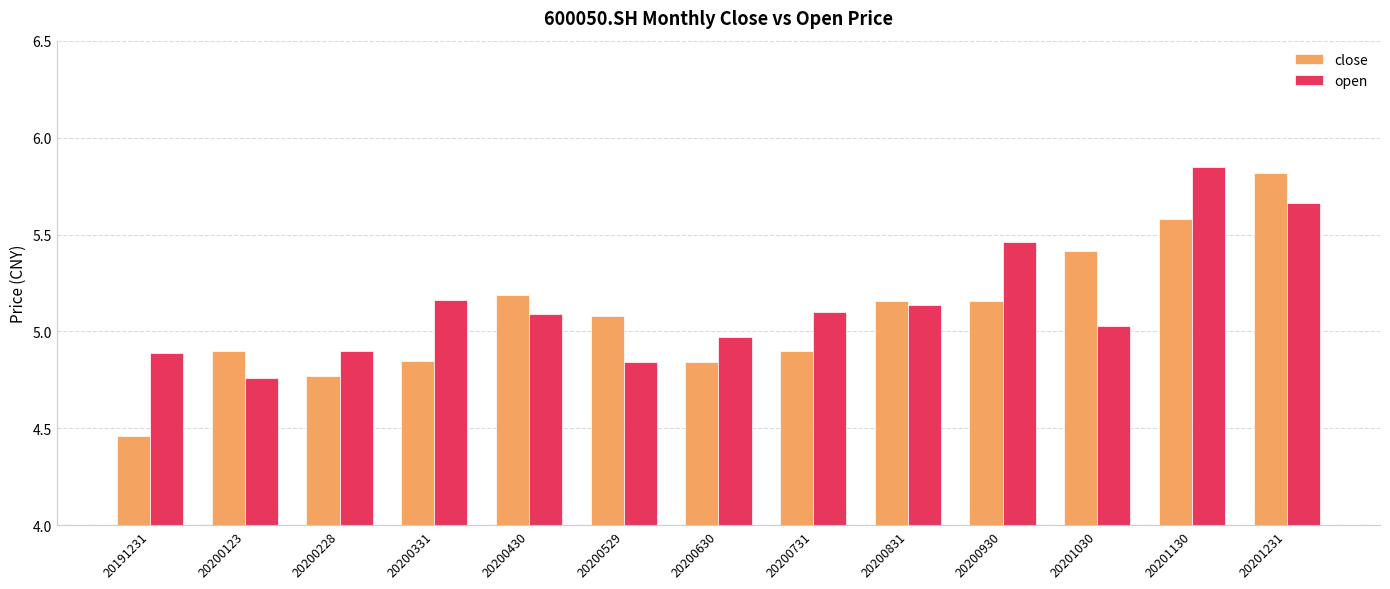

At 20191231, list the series in order from largest to smallest.

open, close